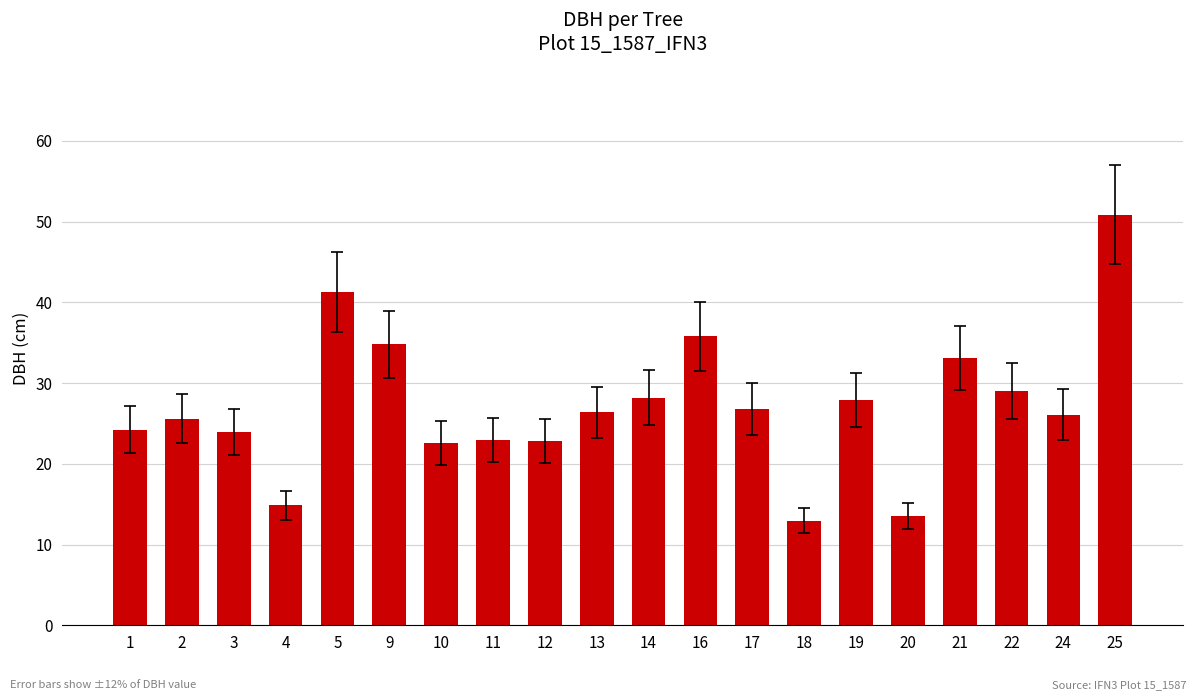

What is the sum of the values at 17 and 18?

39.7